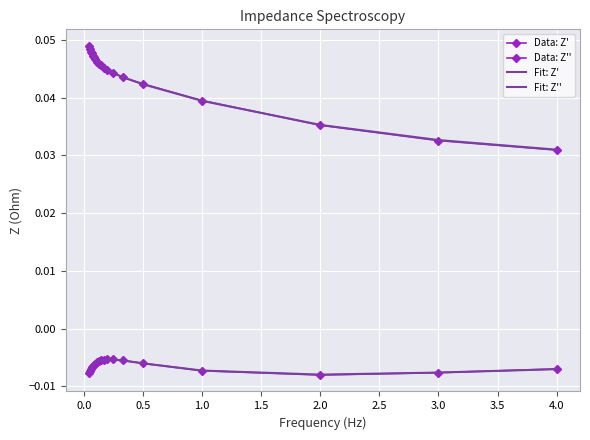

True or false: Data: Z' and Data: Z'' cross at least once.

False